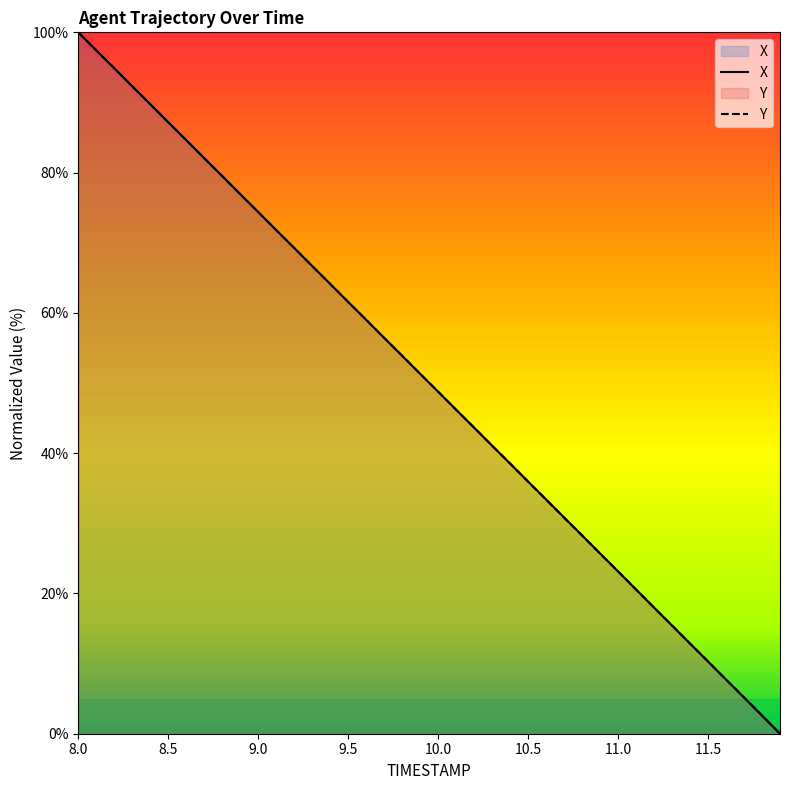

At which label does X reach its peak?

8.0